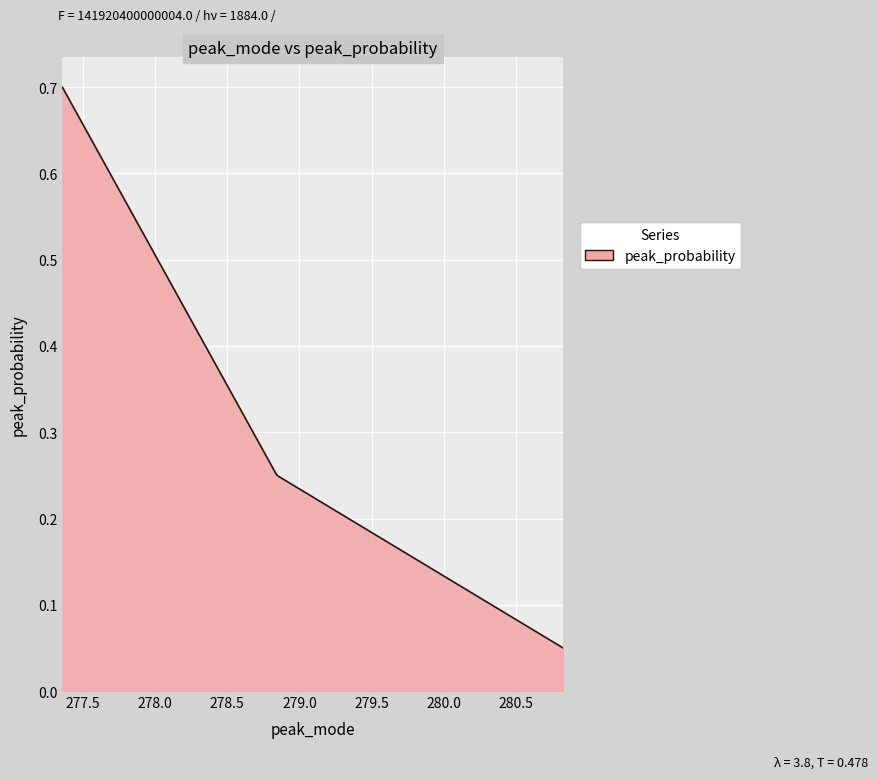

How many distinct data groups are displayed?

1